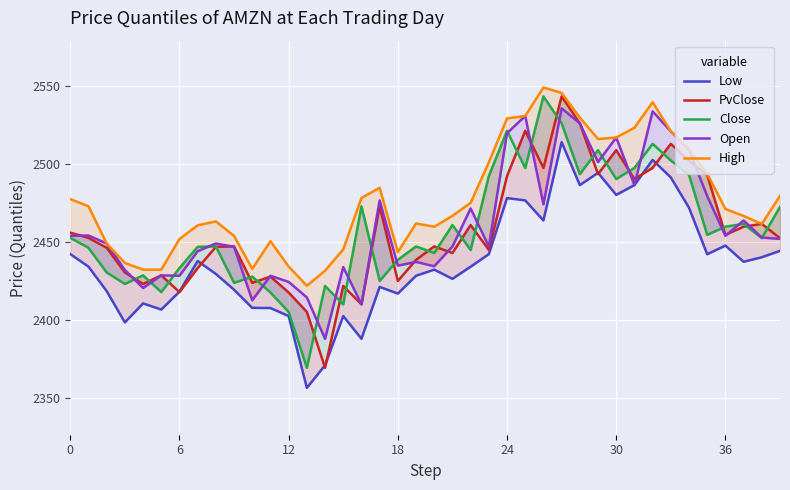

Where is Close nearest to the value 2456?

35